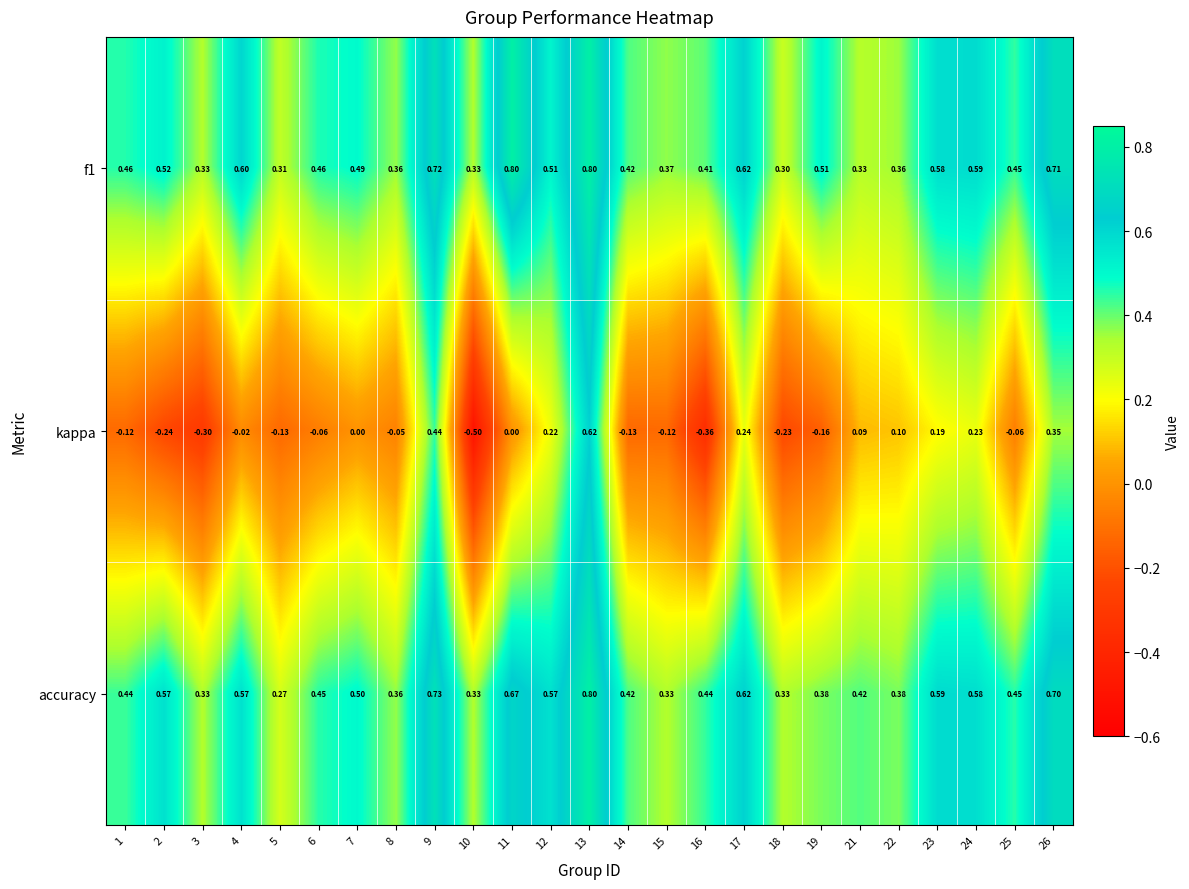

Which series has the largest total across all categories?

f1